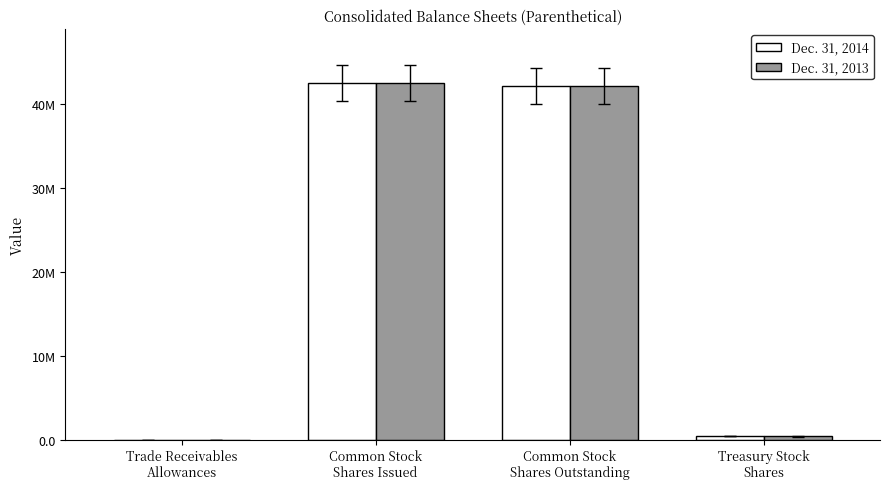

Which category has the highest value across all series?

Common Stock
Shares Issued